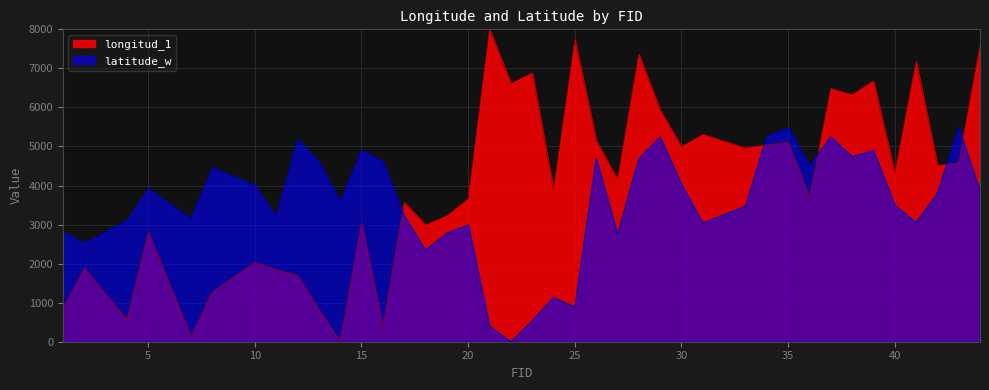

At how many categories does at least one series exceed 4217?

26